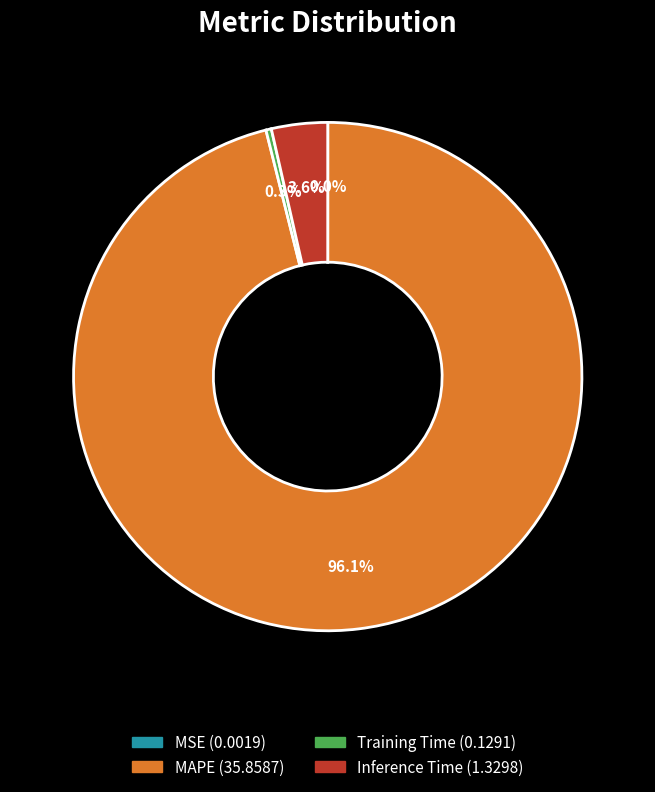

To the nearest percent, what is the average slice percentage?

25%